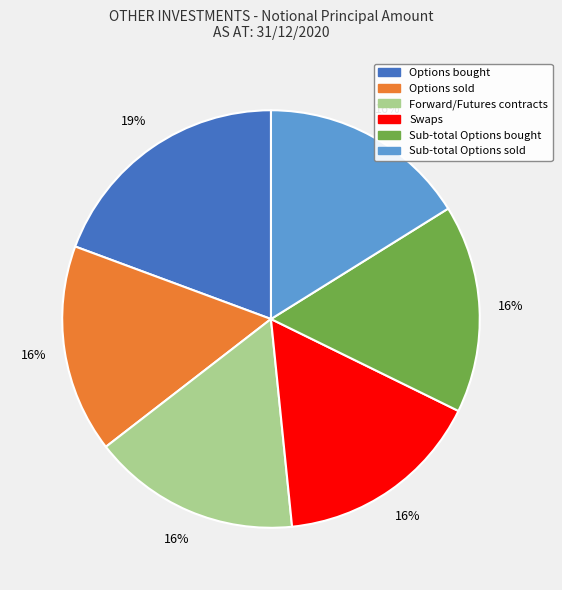

Does Options sold account for over 50% of the chart?

No